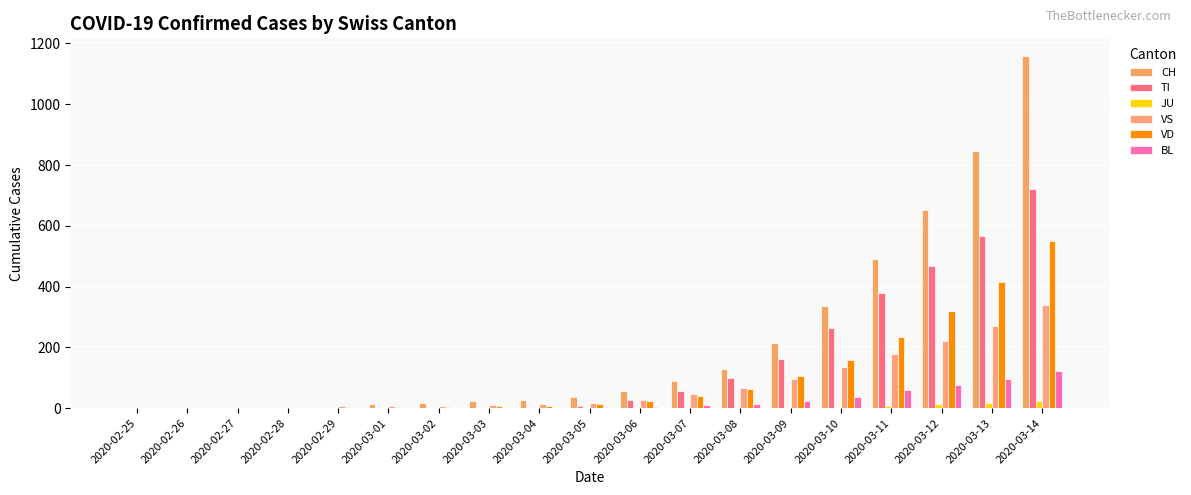

What is the difference between the highest and lowest values at 2020-03-11?

484